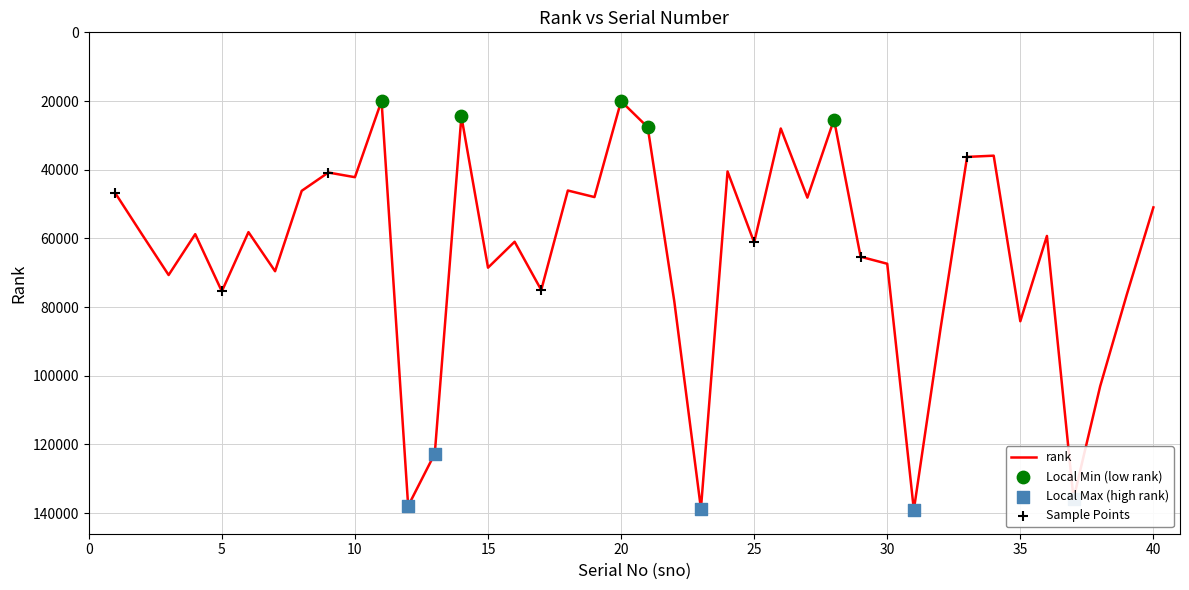

What is the maximum value shown in the chart?

139039